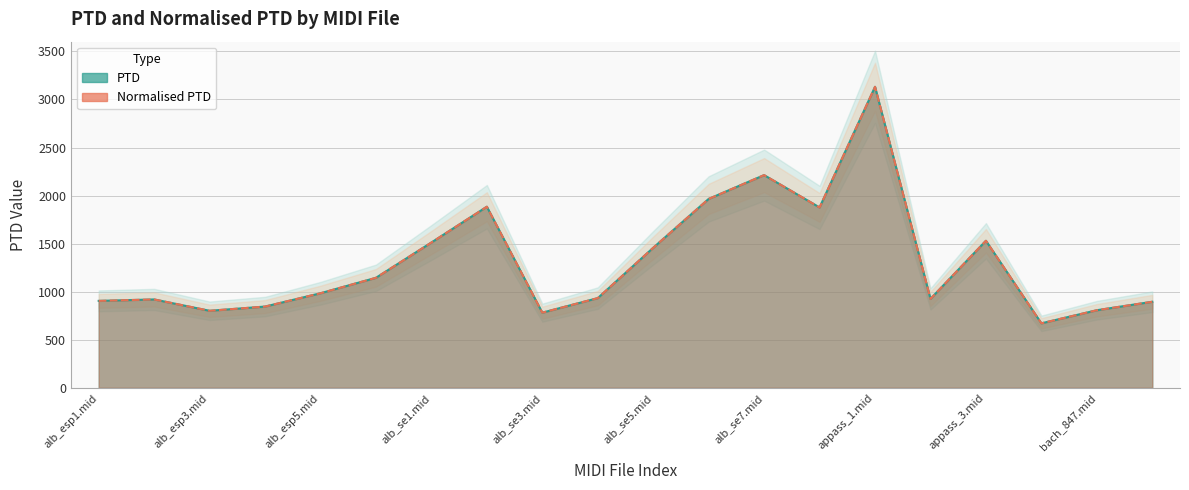

Is it true that PTD equals 1288.4 at alb_esp1.mid?

False